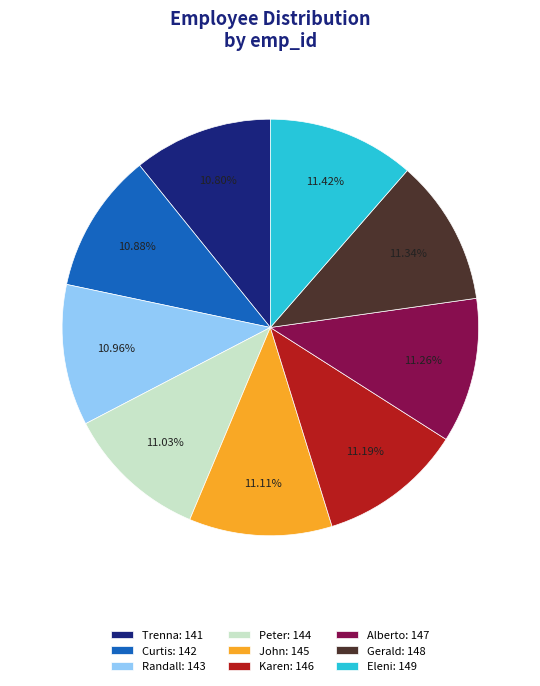

What is the ratio of the value at Gerald: 148 to the value at Eleni: 149?

1.0